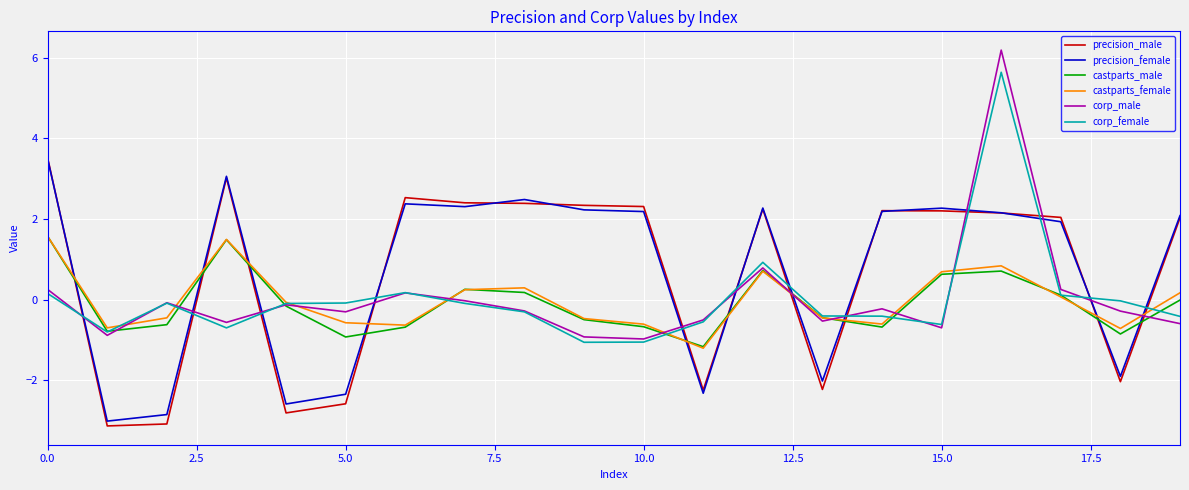

Which series has the largest range (max minus min)?

corp_male